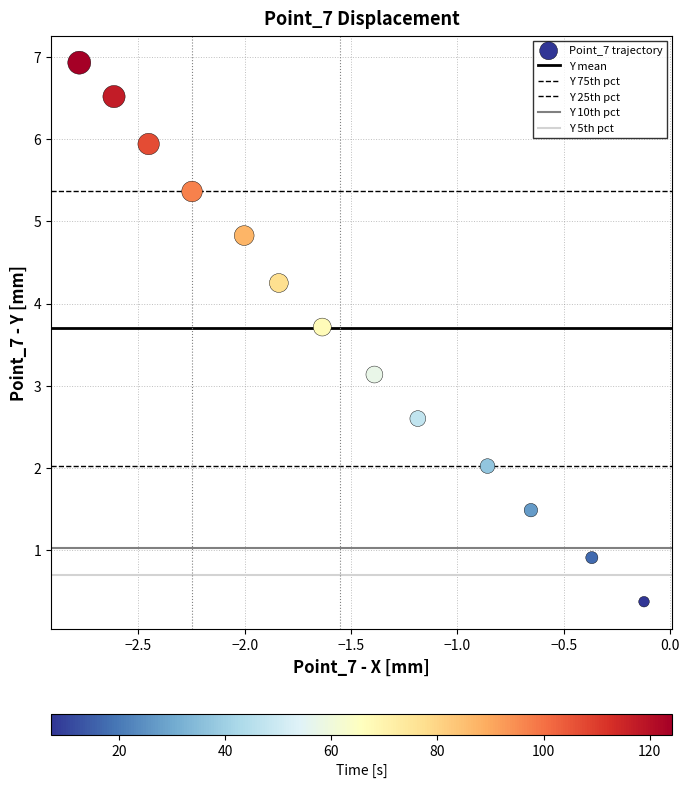

How many points are shown in the scatter plot?

13